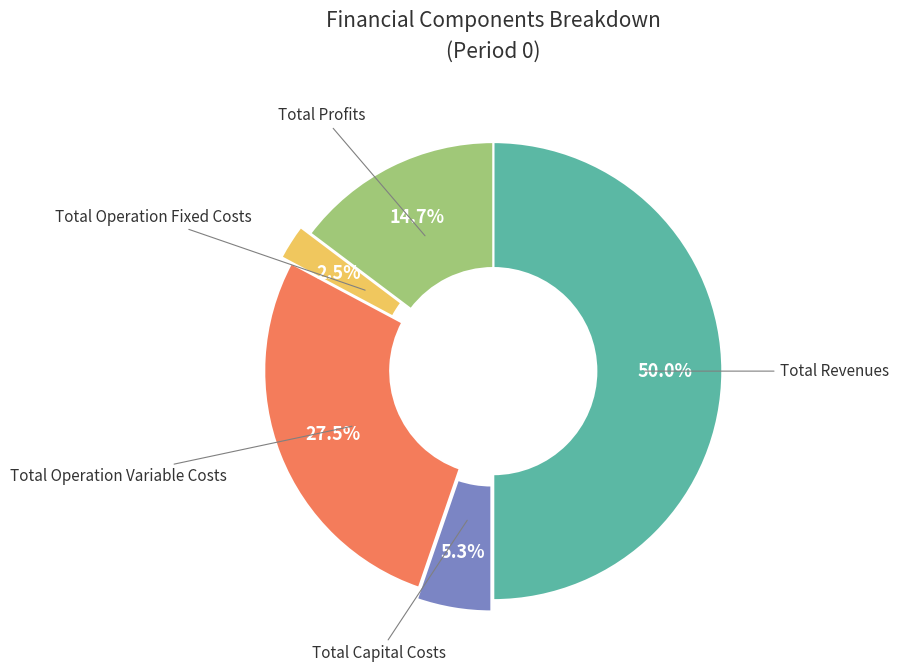

Which category has the smallest portion of the pie?

Total Operation Fixed Costs